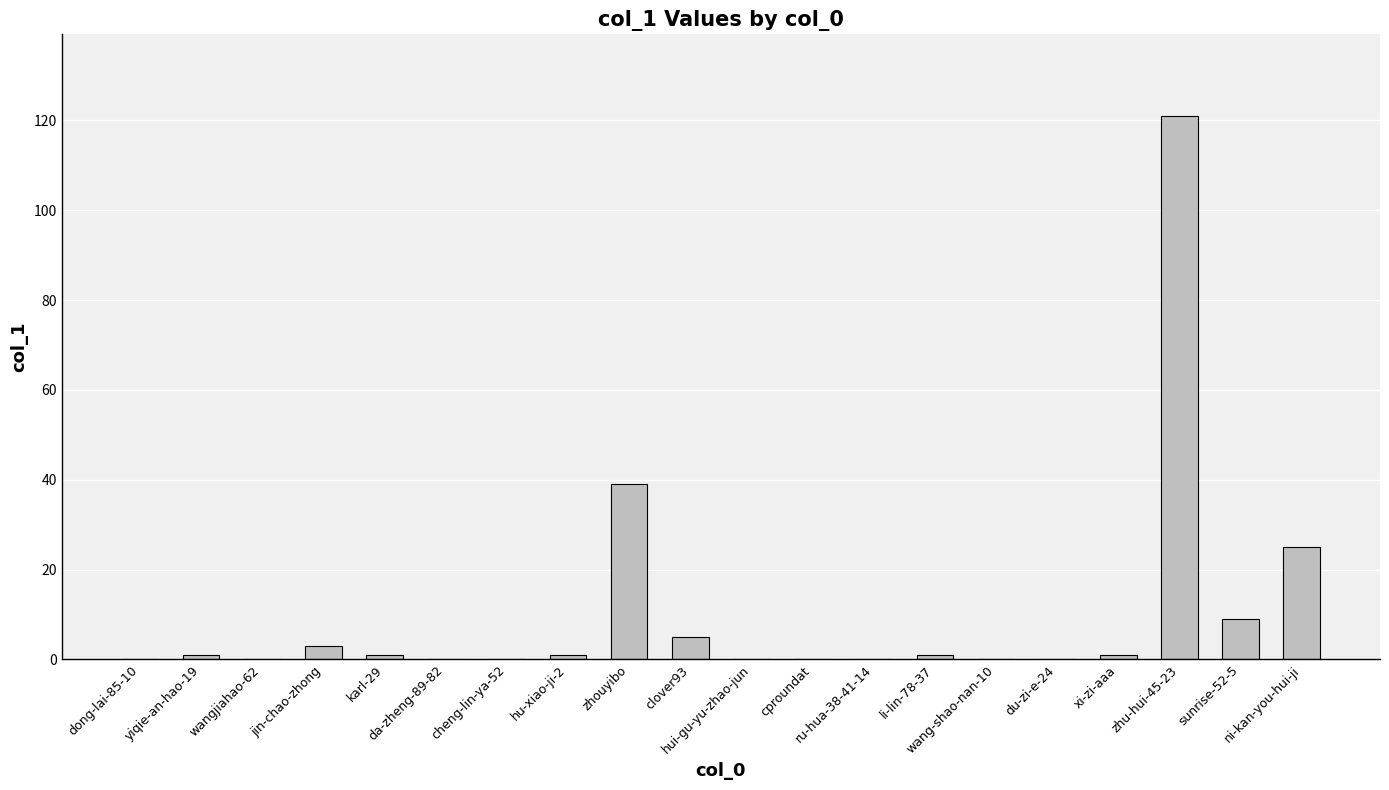

Reading left to right, transcribe all the data shown in this chart.

0	1	0	3	1	0	0	1	39	5	0	0	0	1	0	0	1	121	9	25